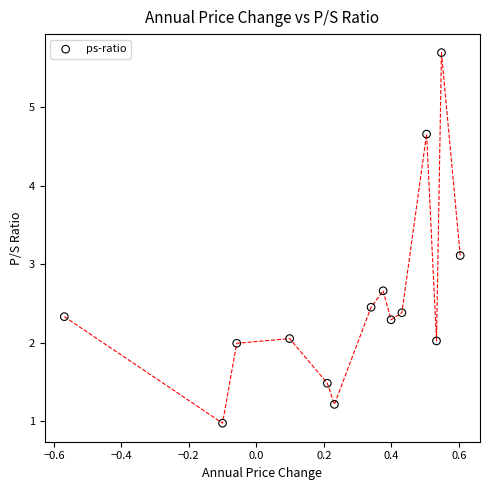

What is the range of X values (max minus min)?

1.2